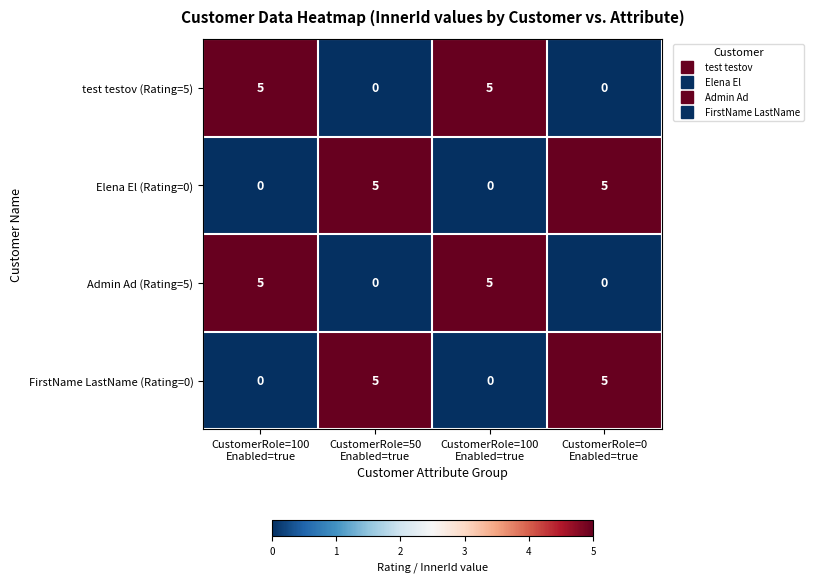

Rank the series at CustomerRole=0 Enabled=true from lowest to highest value.

test testov (Rating=5), Admin Ad (Rating=5), Elena El (Rating=0), FirstName LastName (Rating=0)